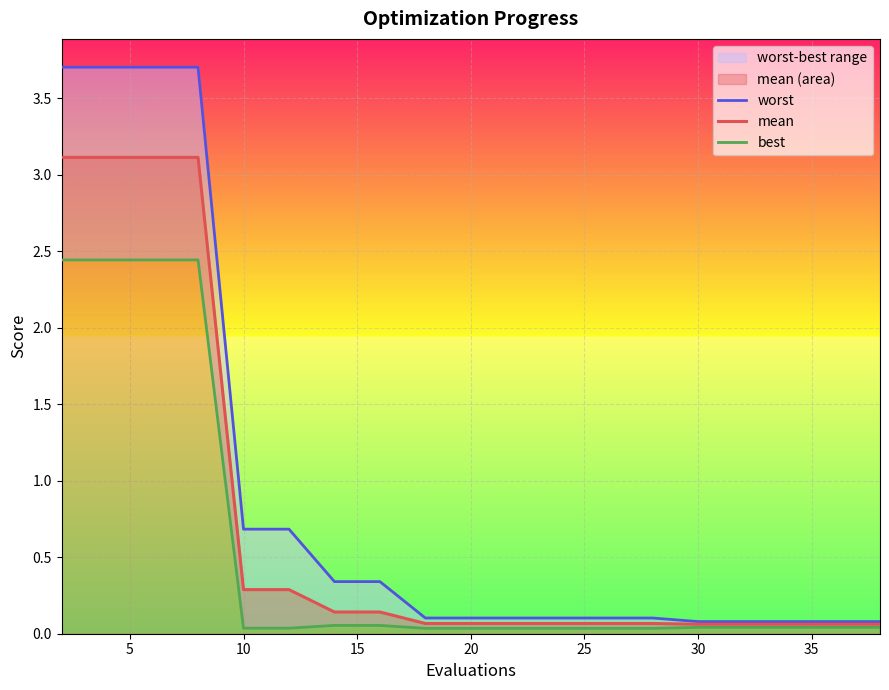

What is the value of the worst point at the 17th from the left?

0.1